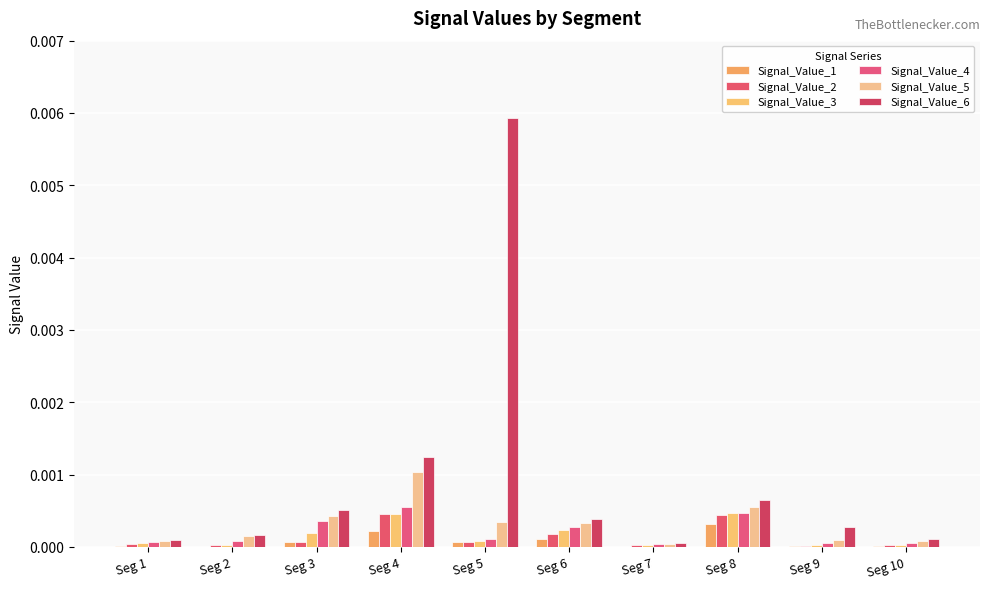

Are the bars grouped side by side (vs. stacked)?

Yes